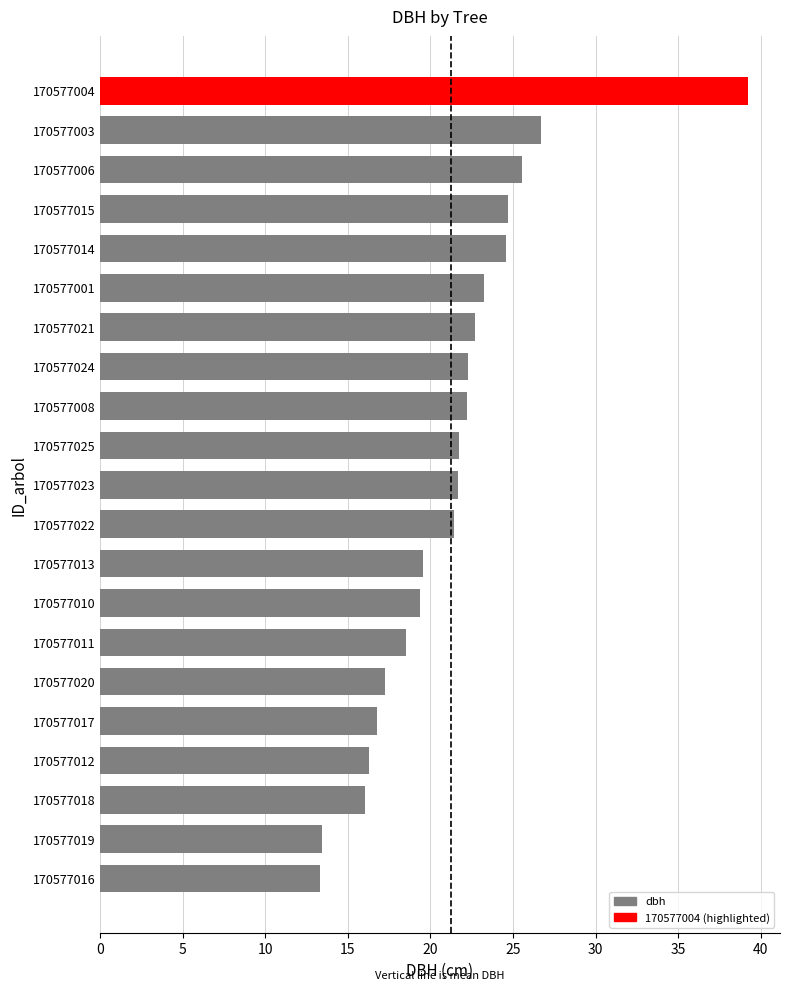

What is the approximate value at 170577013?

19.5